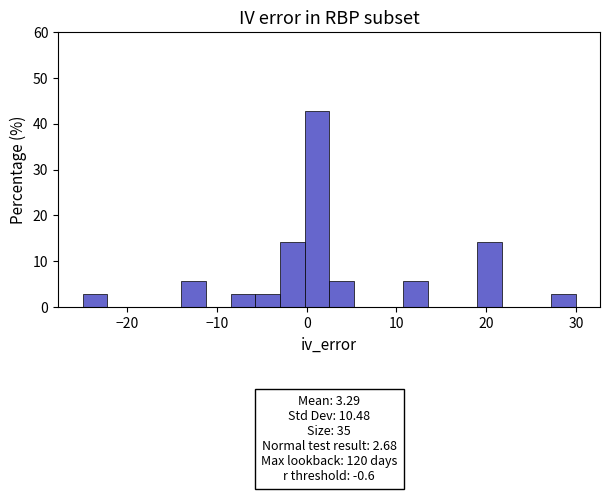

Around what value on the x-axis is the tallest bar? Give the approximate position of its centre, as read against the axis.

1